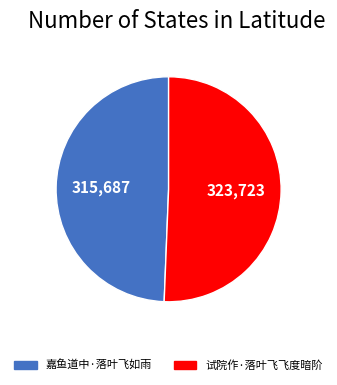

Rank the categories by value from lowest to highest.

嘉鱼道中·落叶飞如雨, 试院作·落叶飞飞度暗阶